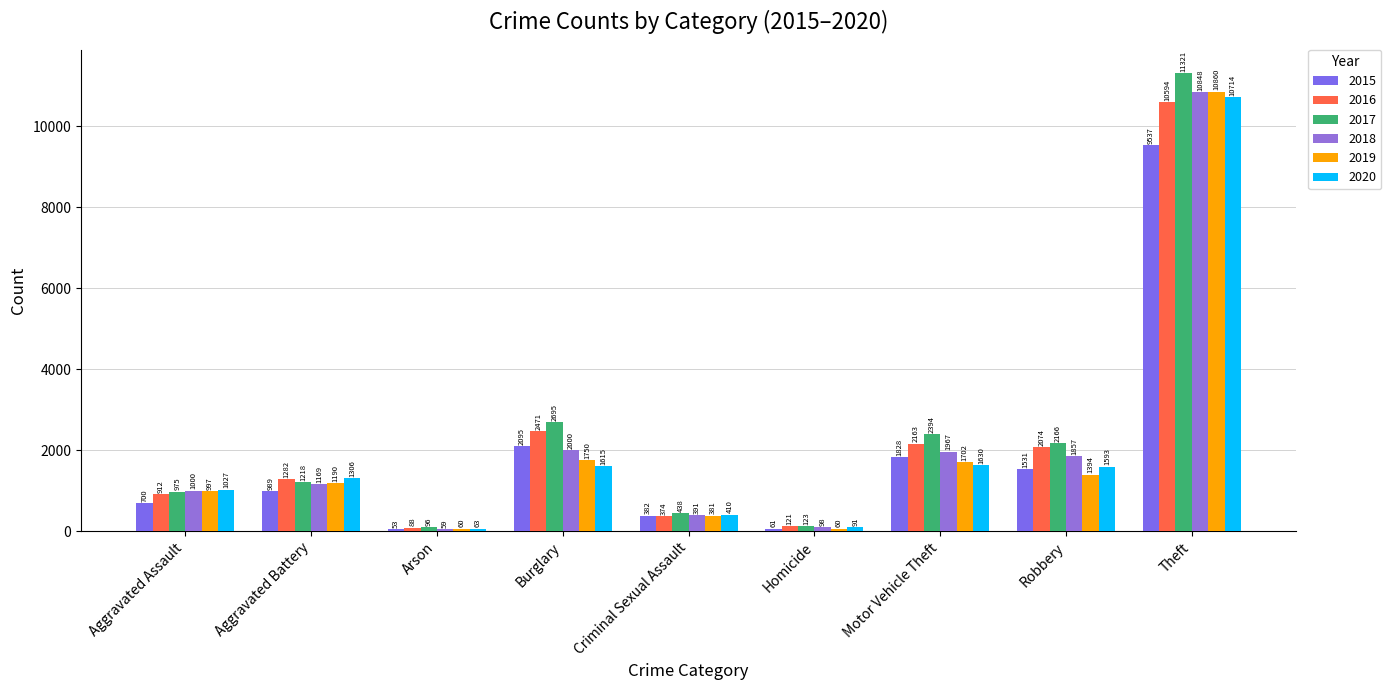

Which series changed the most between Aggravated Battery and Theft?

2017